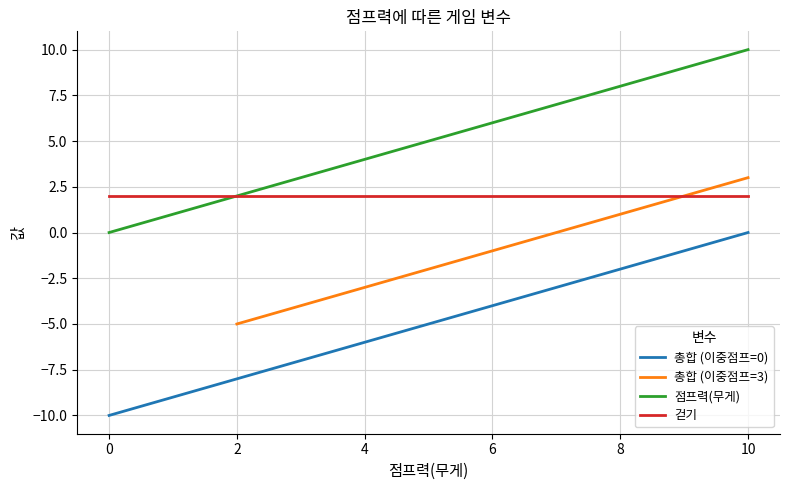

Which category has the highest value across all series?

10